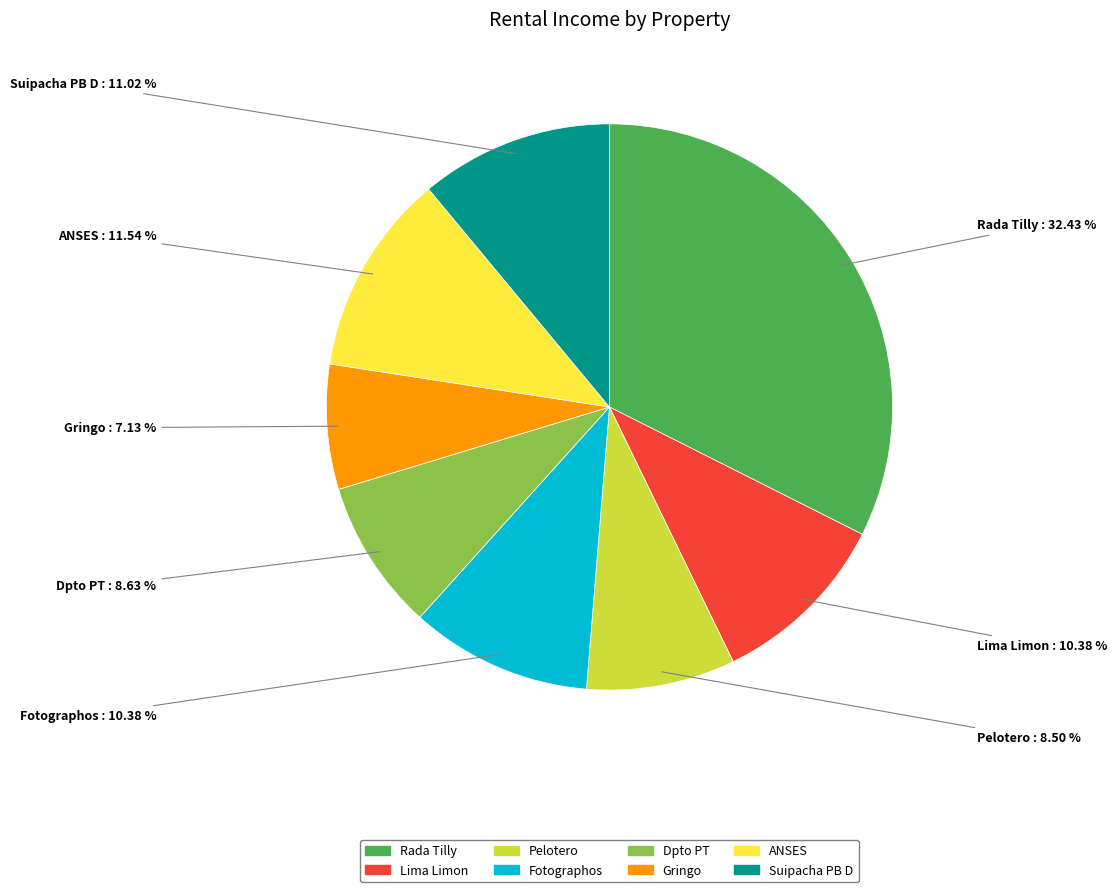

Is the sum of Gringo and Fotographos greater than half?

No